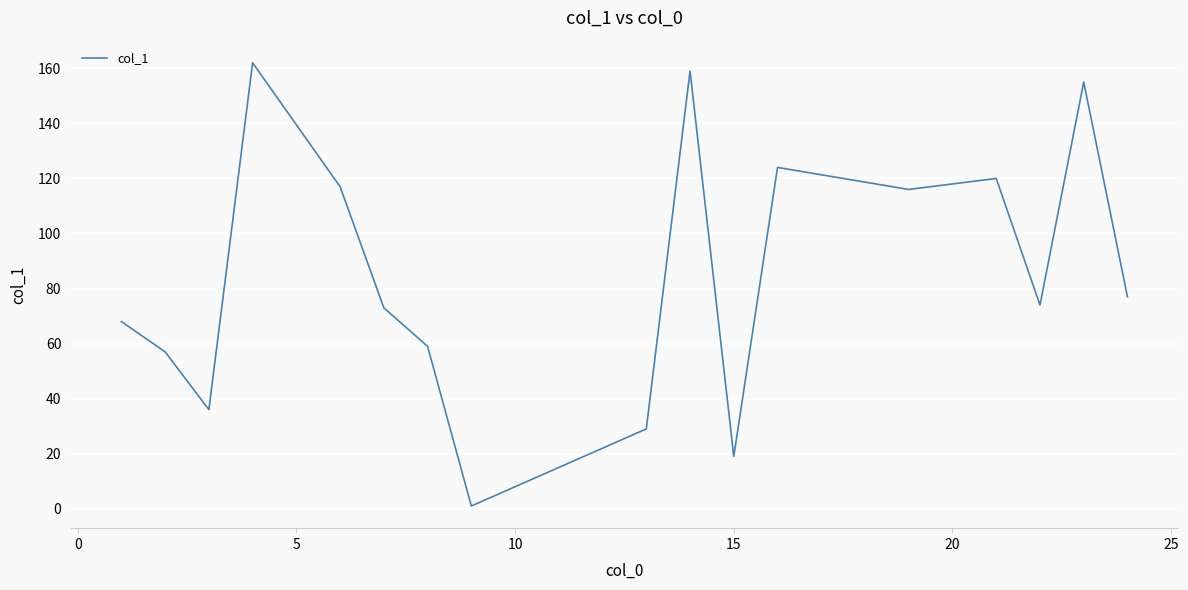

What is the difference between the maximum and minimum values?

161